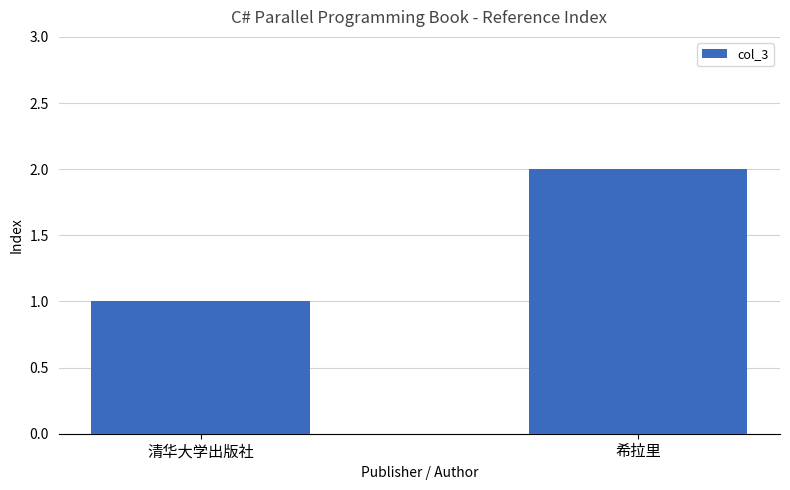

What position from the left is 清华大学出版社?

1